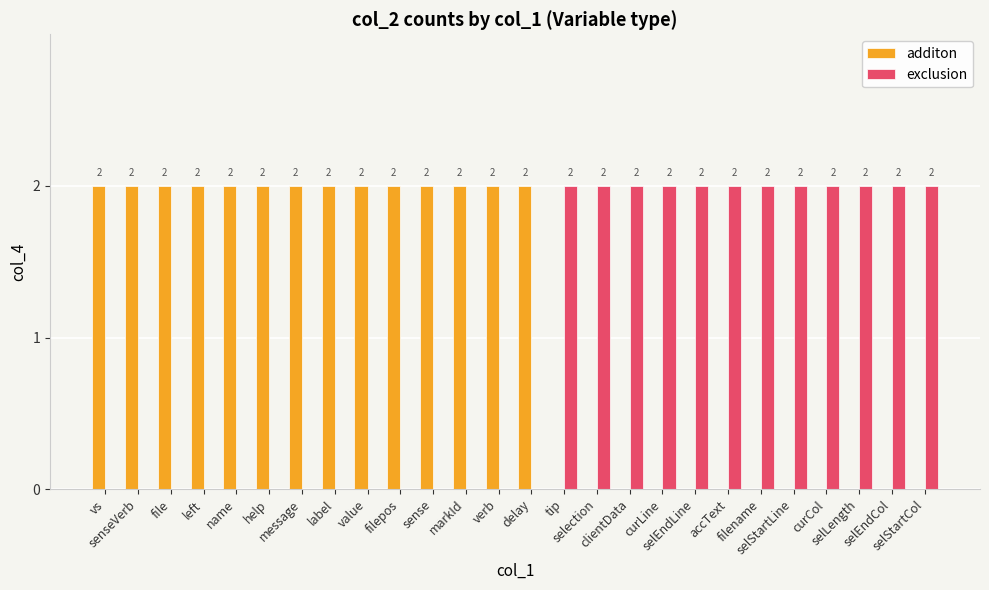

What is the label of the 24th bar from the left?

selLength